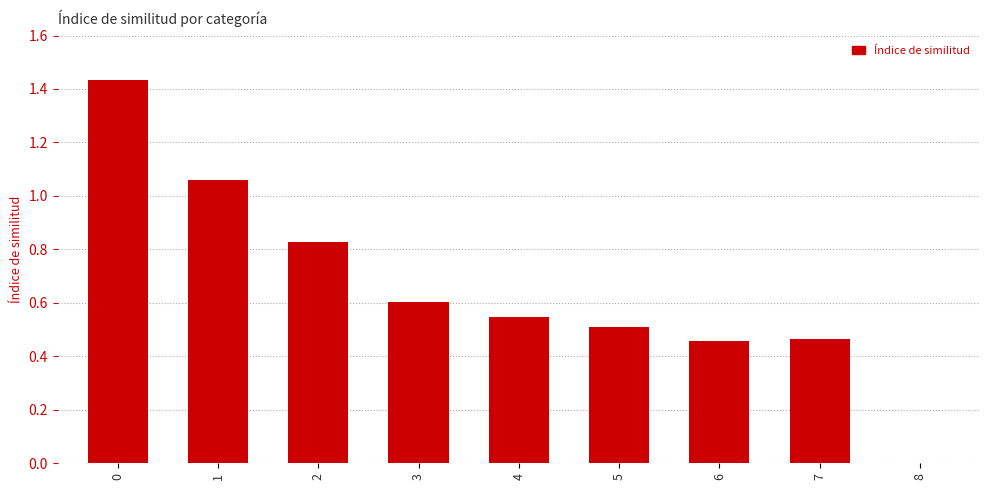

The chart shows a value of 0.6 at 3. True or false?

True